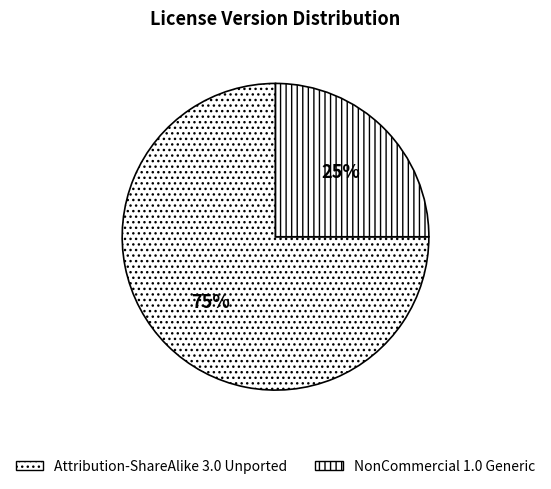

How many slices are in this pie chart?

2